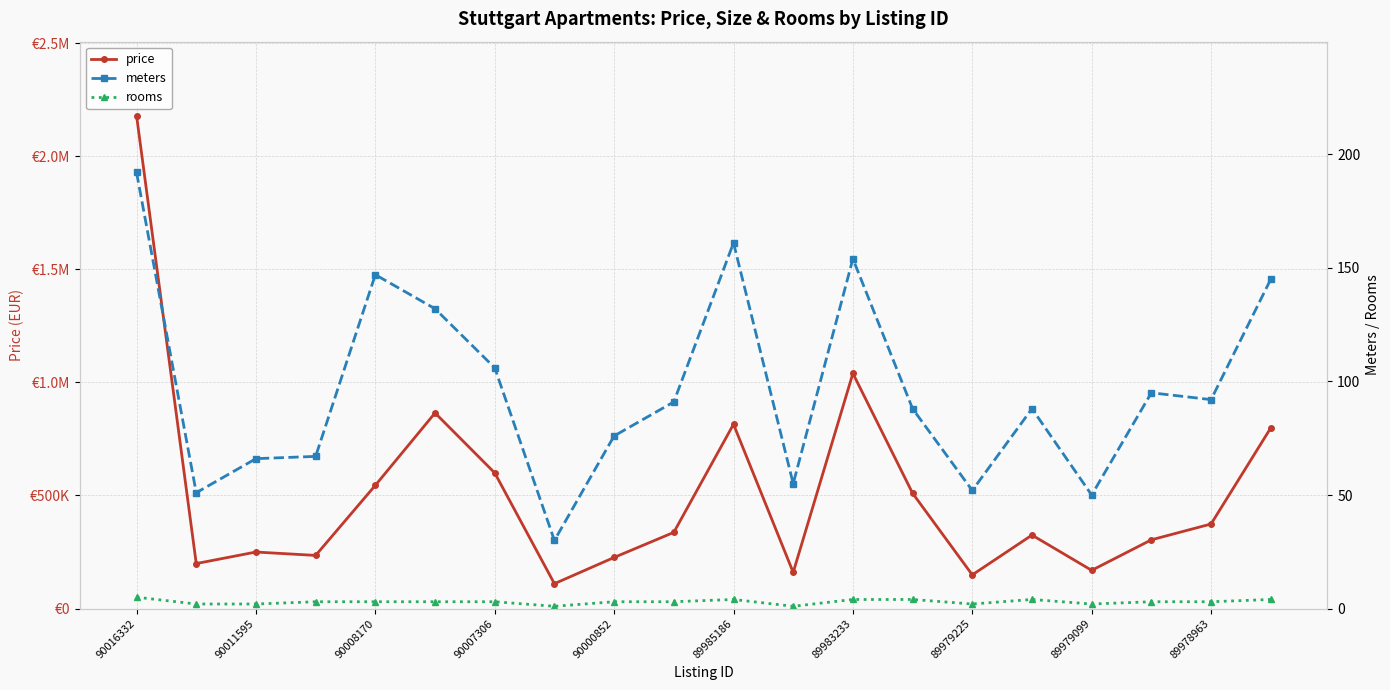

Rank the series by their maximum value, from lowest to highest.

rooms, meters, price